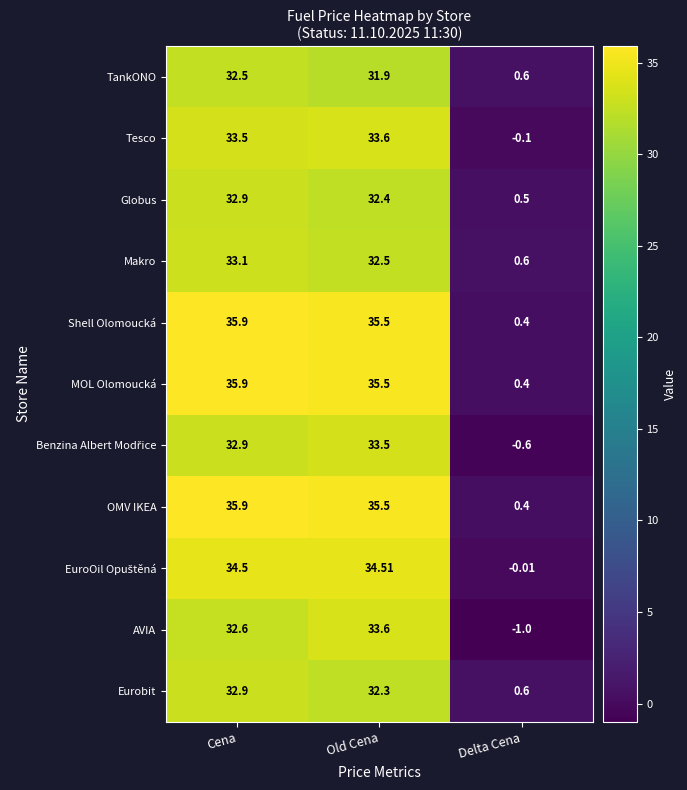

Where is Eurobit nearest to the value 16?

Delta Cena